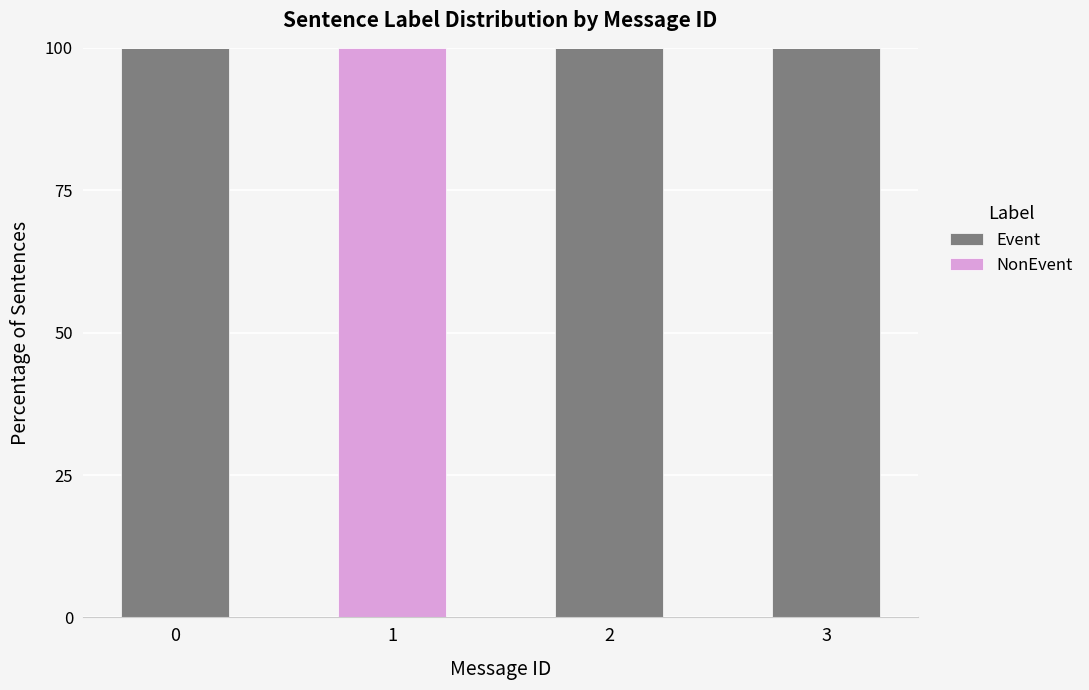

How many distinct data groups are displayed?

2